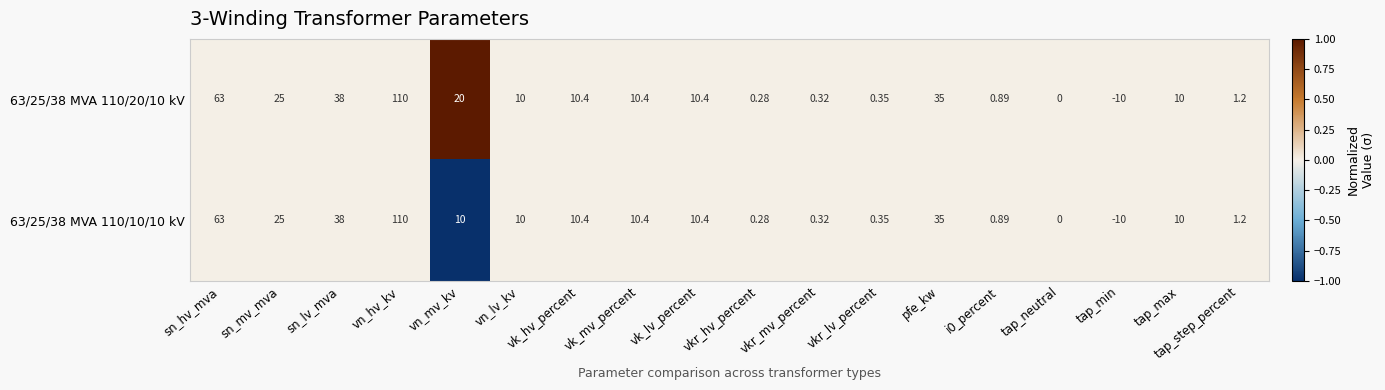

At which category does the chart reach its minimum across all series?

tap_min